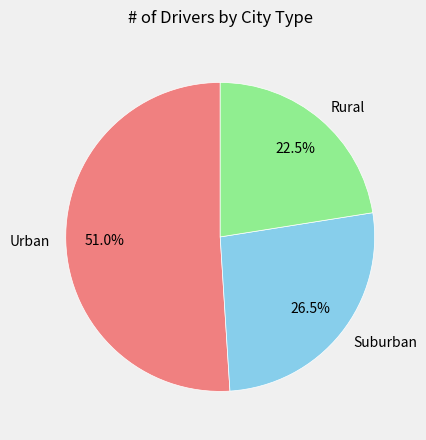

Which category accounts for the majority?

Urban